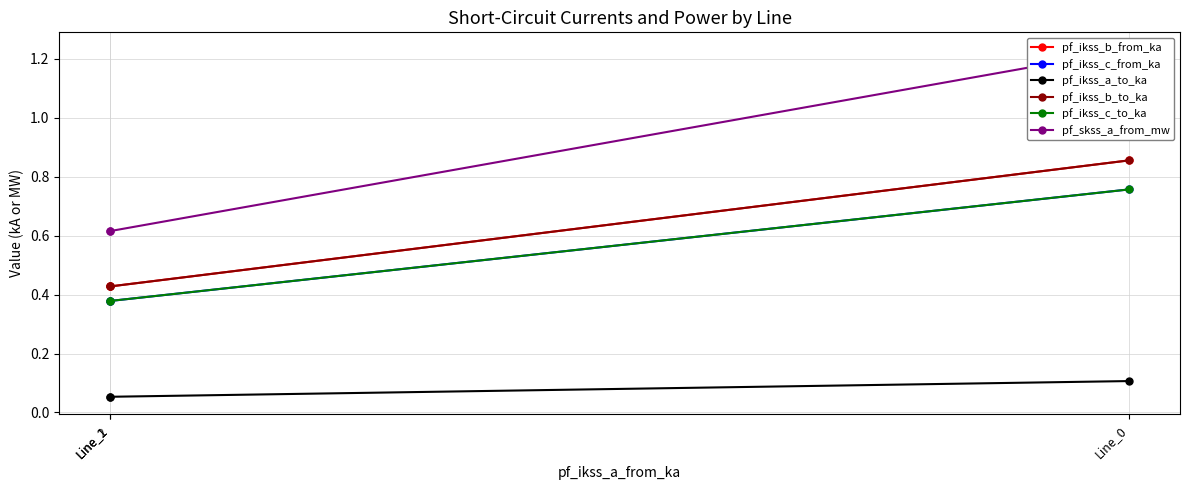

What is the total value across all series at Line_1?

2.3